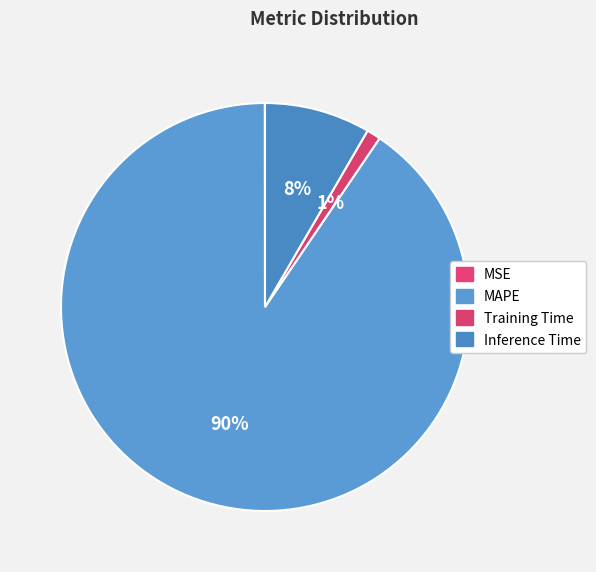

Which slice is the largest?

MAPE